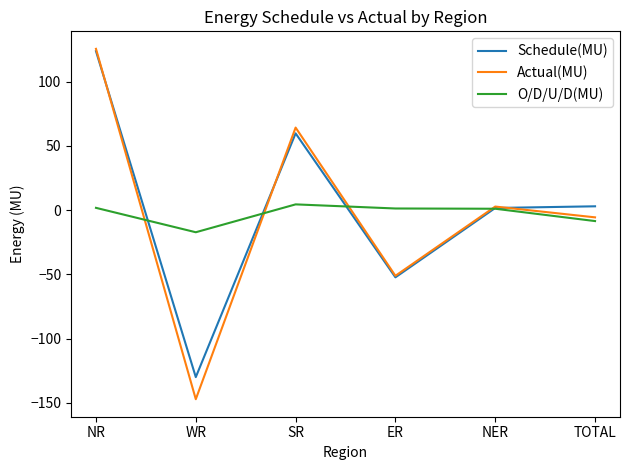

At which category does the chart reach its peak across all series?

NR